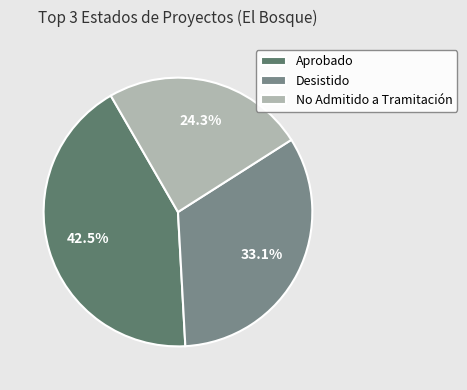

Which has a higher value, No Admitido a Tramitación or Desistido?

Desistido